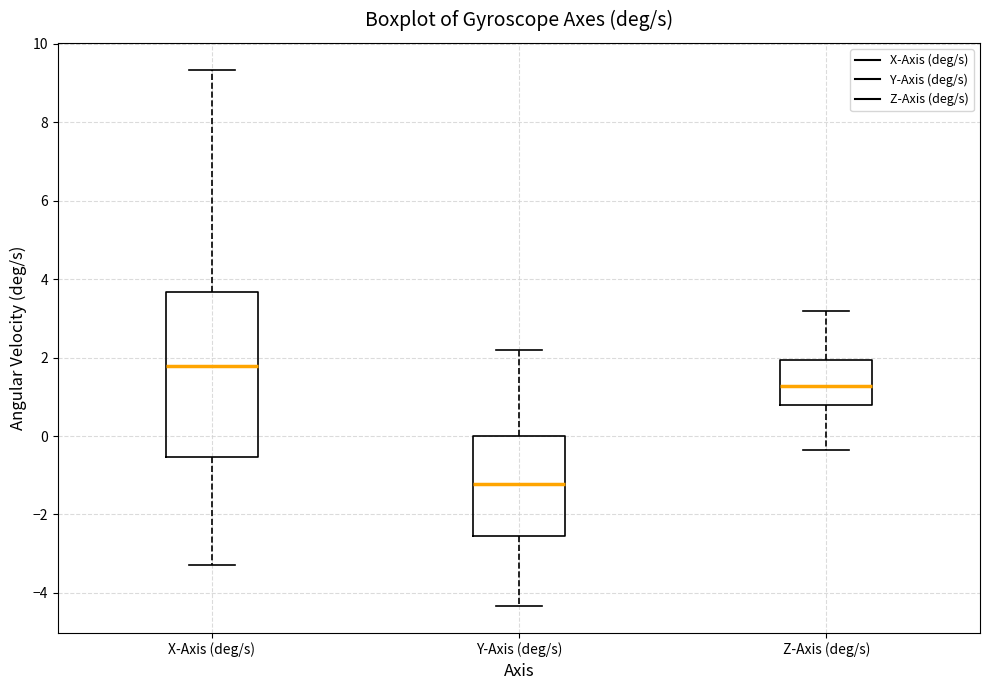

Where does the upper whisker of the box for Z-Axis (deg/s) end on the y-axis? The values are not printed on the chart, so give them approximately, as read against the axis.

3.2